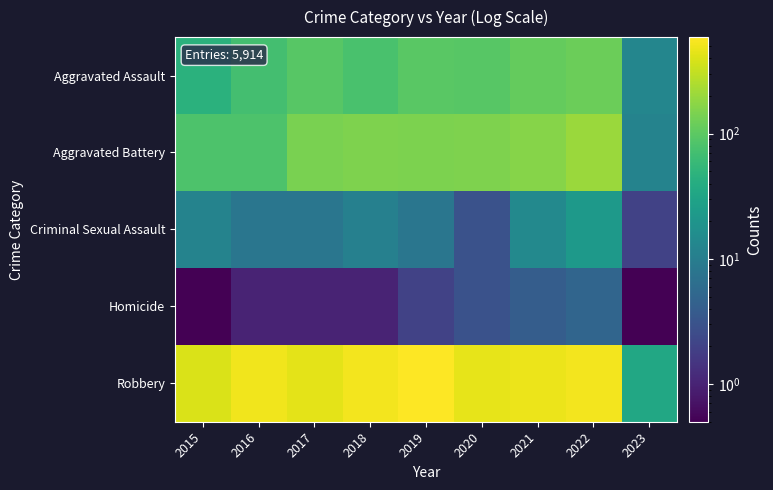

Reading left to right, what are all the values shown in this chart?

Aggravated Assault: 2015=46.0	2016=71.0	2017=95.0	2018=77.0	2019=98.0	2020=94.0	2021=110.0	2022=121.0	2023=13.0
Aggravated Battery: 2015=82.0	2016=82.0	2017=142.0	2018=152.0	2019=148.0	2020=150.0	2021=163.0	2022=202.0	2023=12.0
Criminal Sexual Assault: 2015=12.0	2016=8.0	2017=8.0	2018=11.0	2019=8.0	2020=3.0	2021=14.0	2022=23.0	2023=2.0
Homicide: 2015=0.5	2016=1.0	2017=1.0	2018=1.0	2019=2.0	2020=3.0	2021=4.0	2022=5.0	2023=0.5
Robbery: 2015=395.0	2016=510.0	2017=446.0	2018=519.0	2019=591.0	2020=450.0	2021=484.0	2022=520.0	2023=35.0